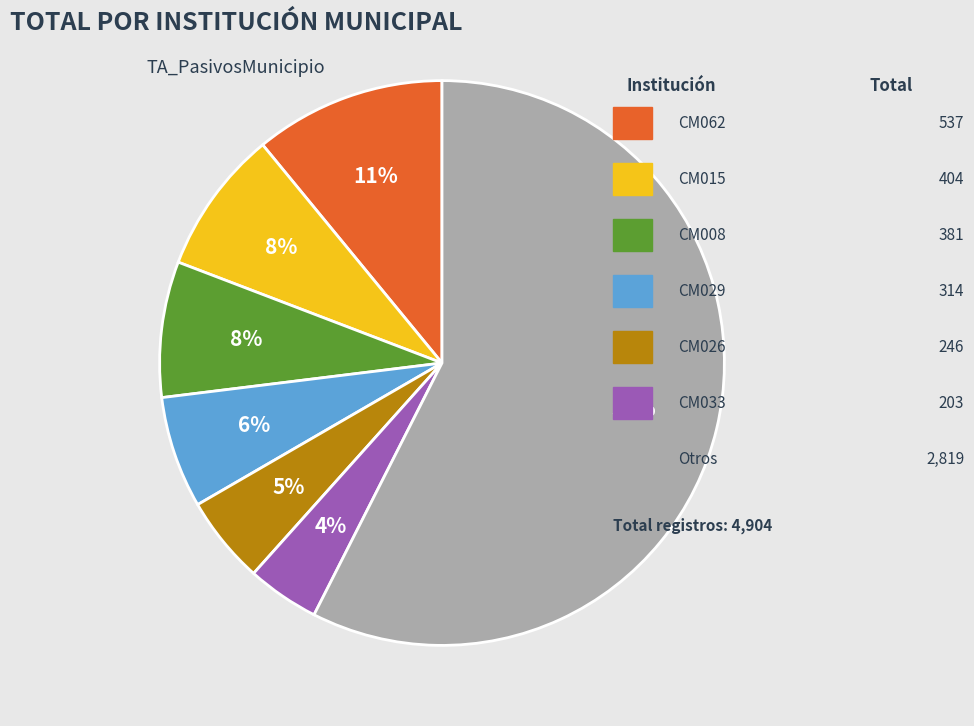

Is there any slice that represents more than half of the pie?

Yes